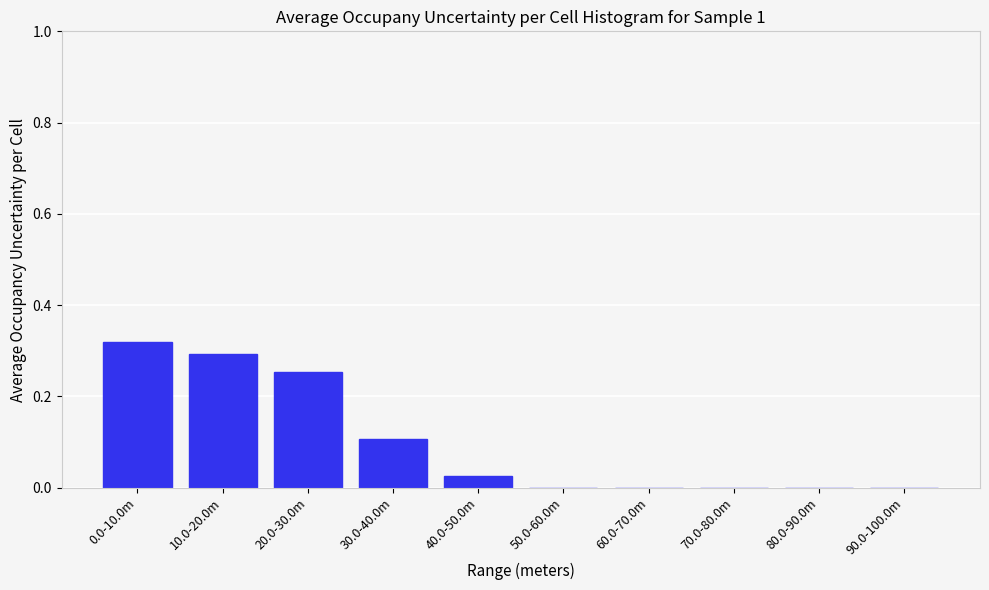

What is the sum of all values?

1.0